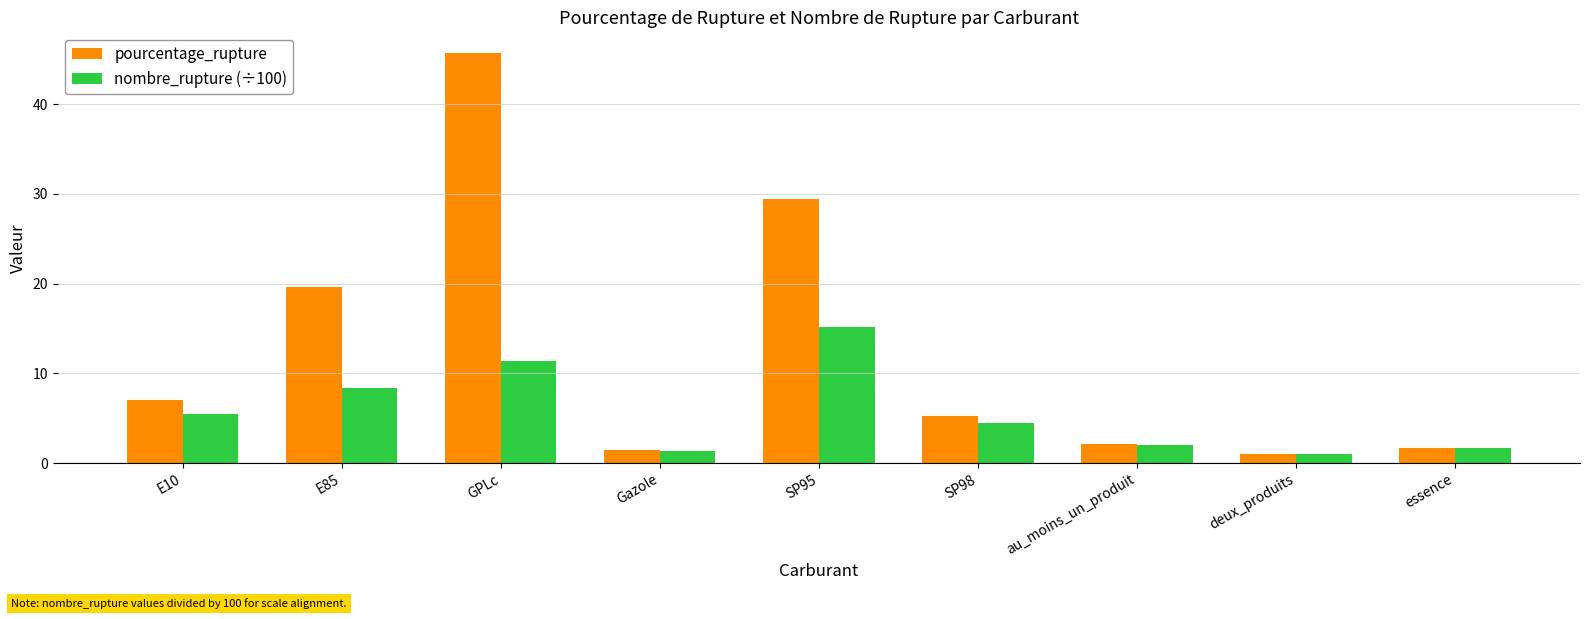

What are all the series names shown in the legend?

pourcentage_rupture, nombre_rupture (÷100)